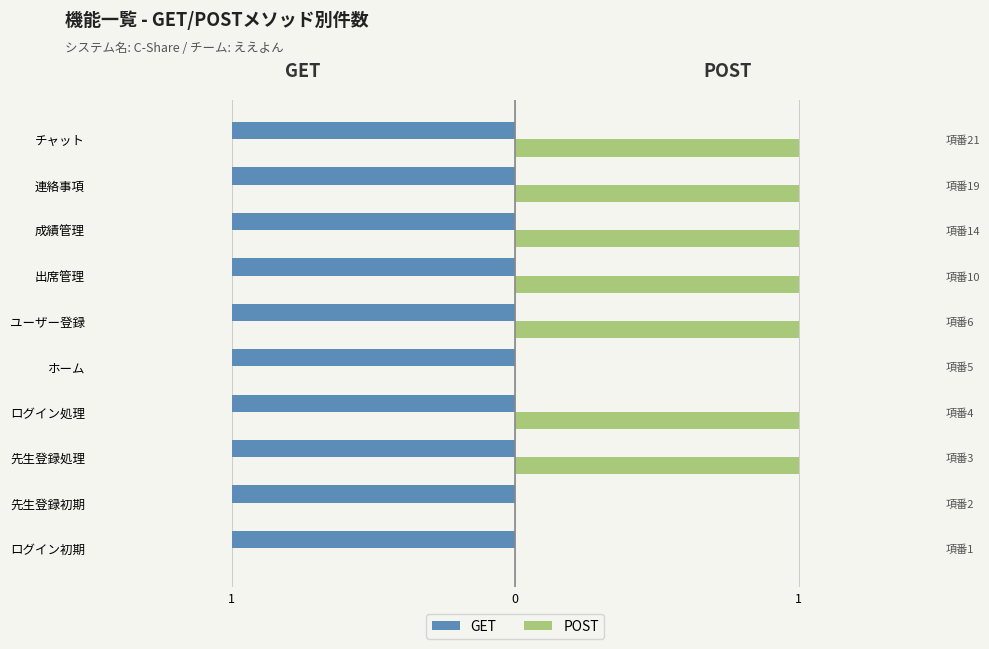

The value of POST at ログイン処理 is 1.8. True or false?

False